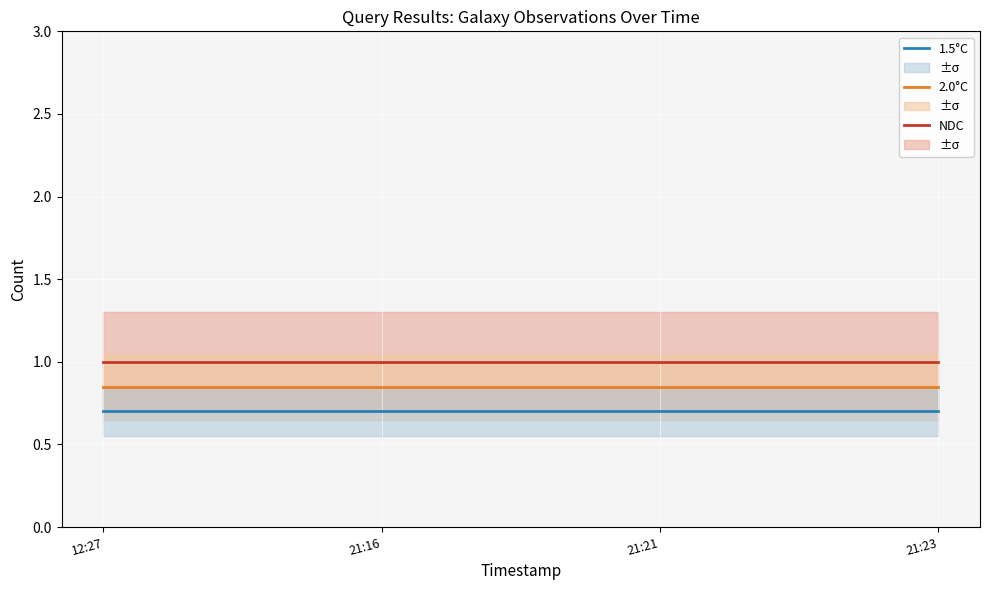

At which category does the chart reach its peak across all series?

12:27